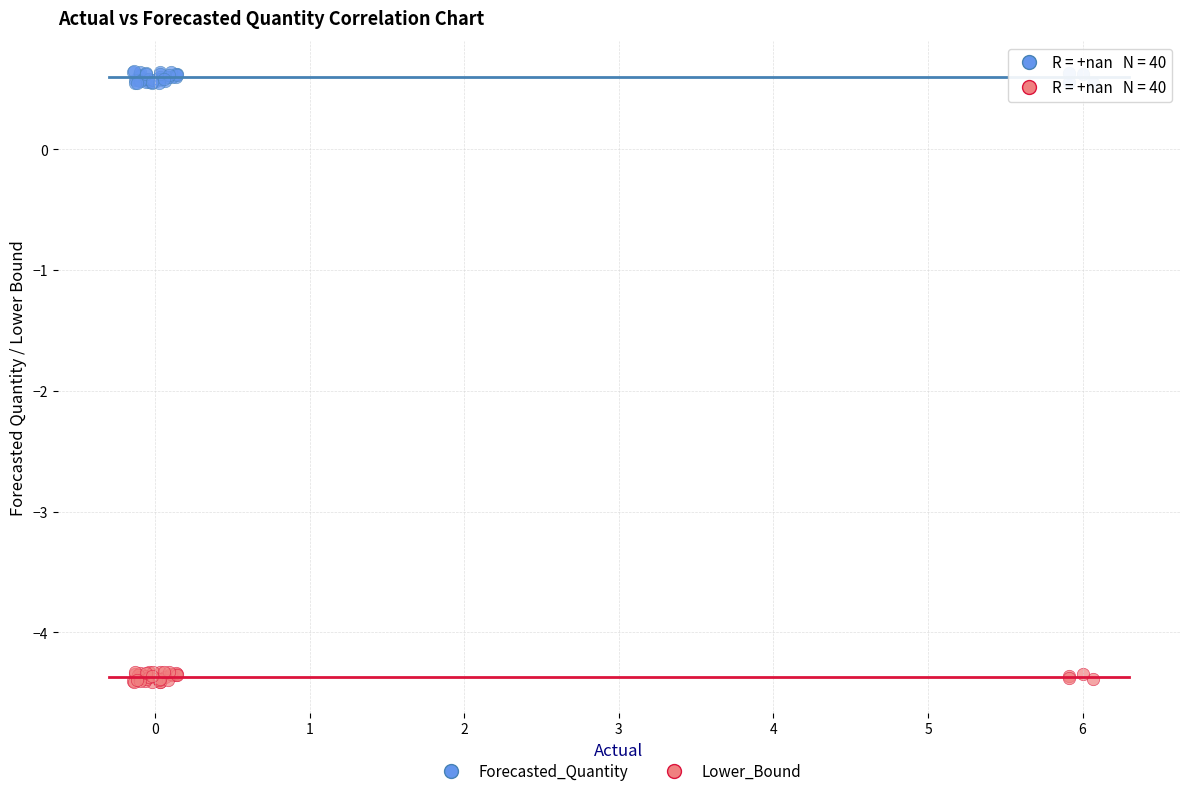

Which series reaches the minimum Y coordinate?

Lower_Bound